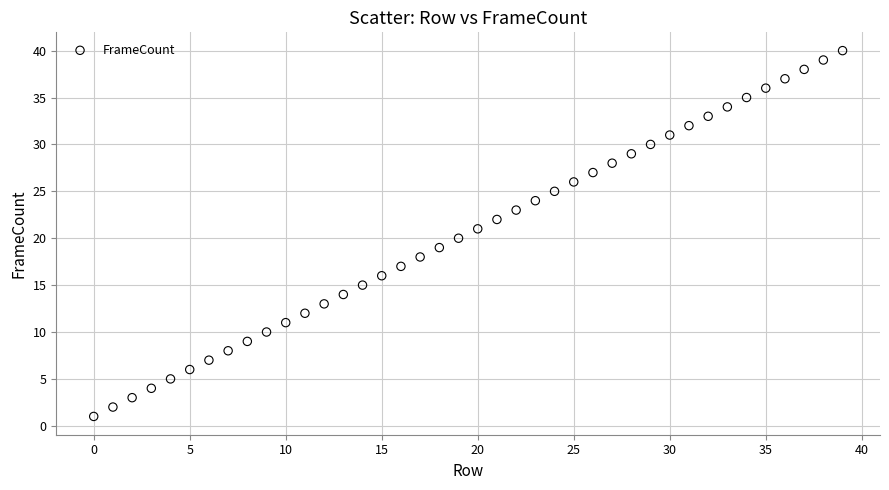

What is the range of Y values (max minus min)?

39